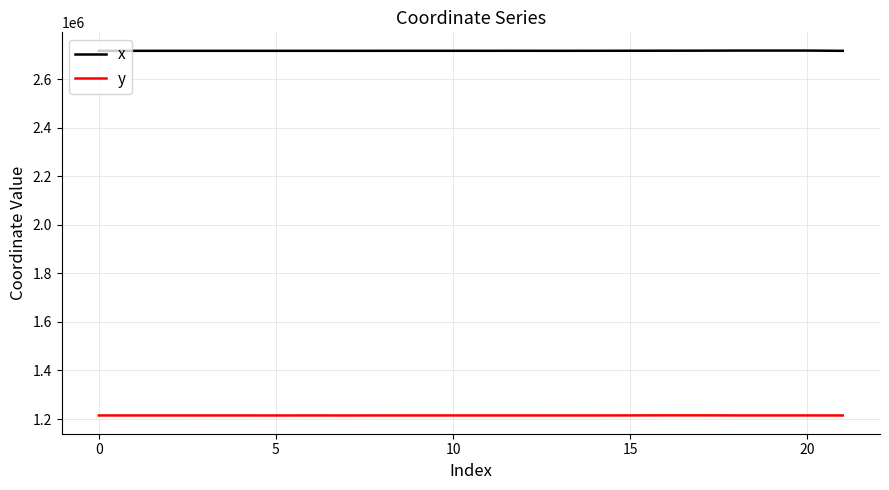

What is the maximum value for x?

2718144.1